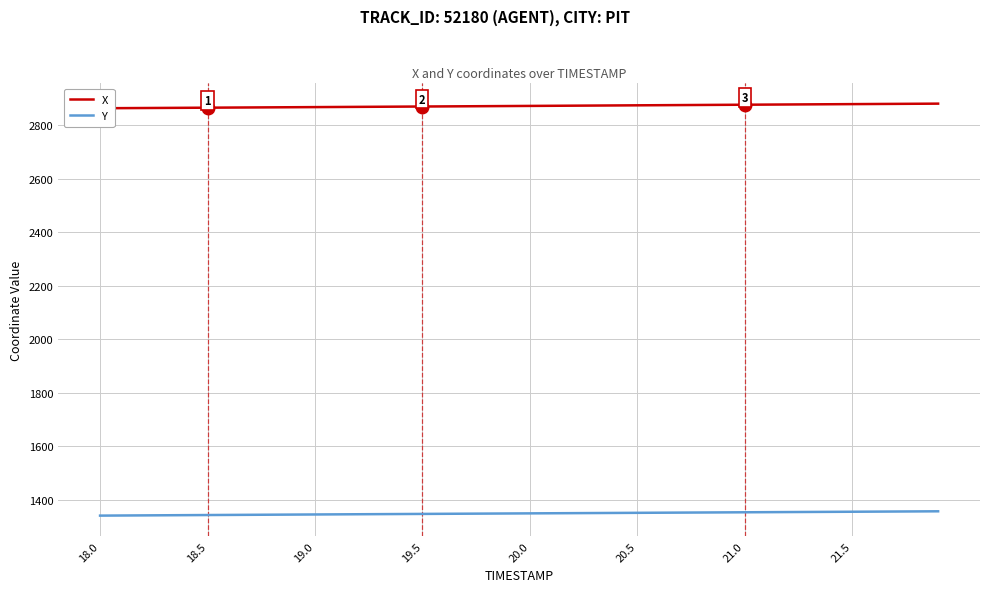

How many data points in Y are less than 1349?

20